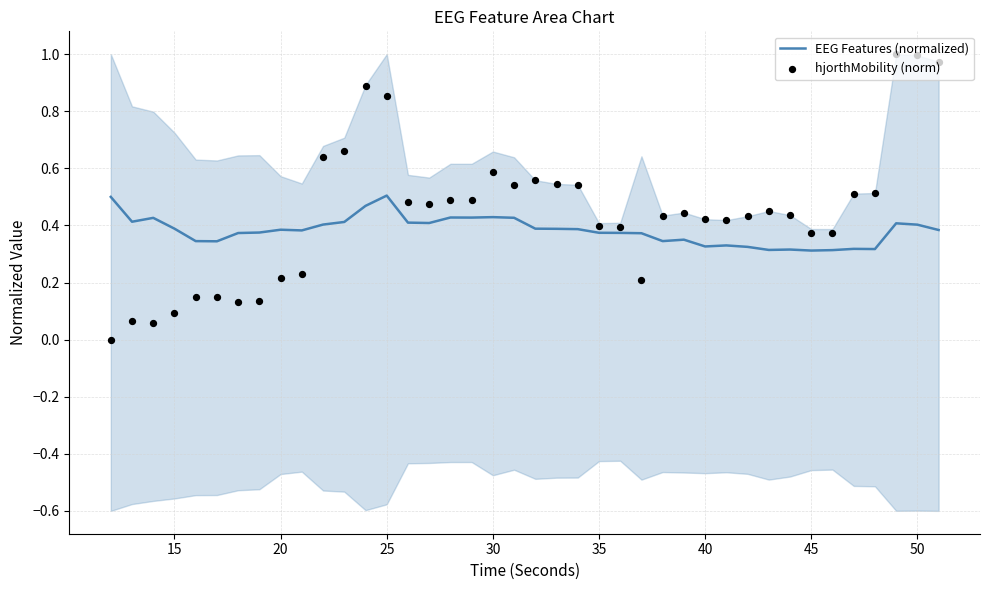

What are all the series names shown in the legend?

EEG Features (normalized), hjorthMobility (norm)